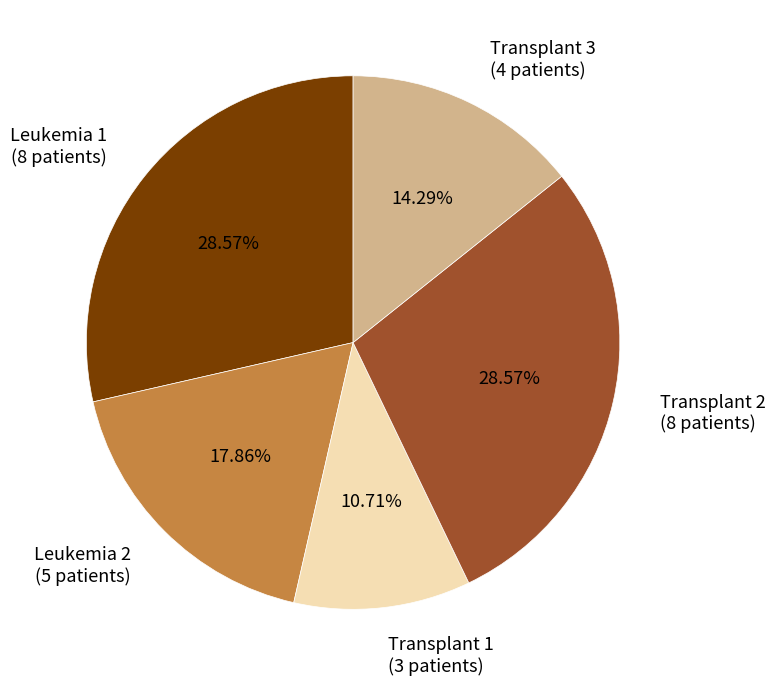

True or false: Leukemia 1 accounts for 29% of the total.

True